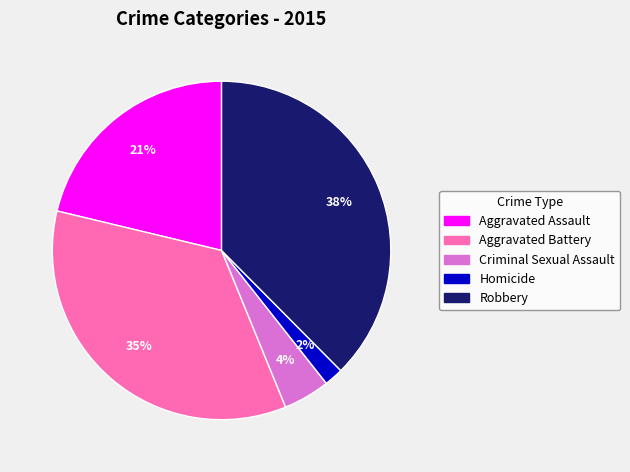

Count the number of slices in the pie.

5